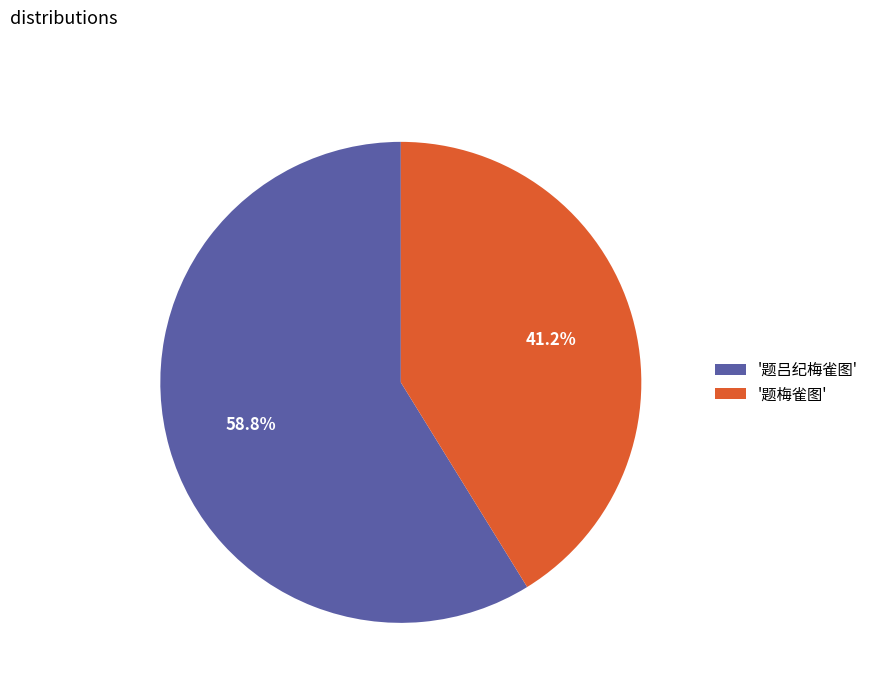

How much of the chart is everything except '题吕纪梅雀图'?

41.2%